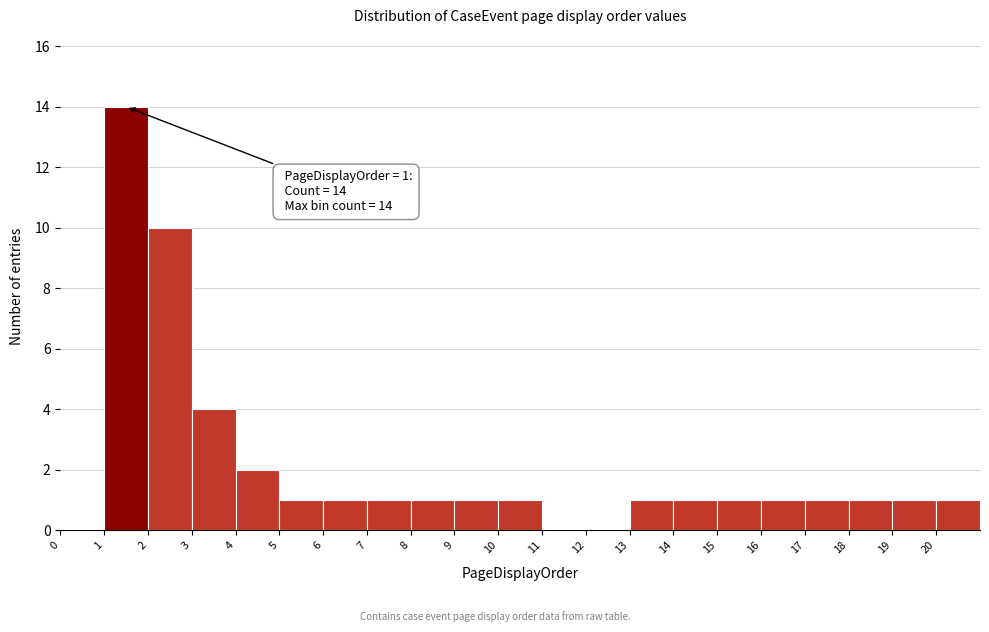

Which range on the x-axis has the tallest bar?

1 to 2